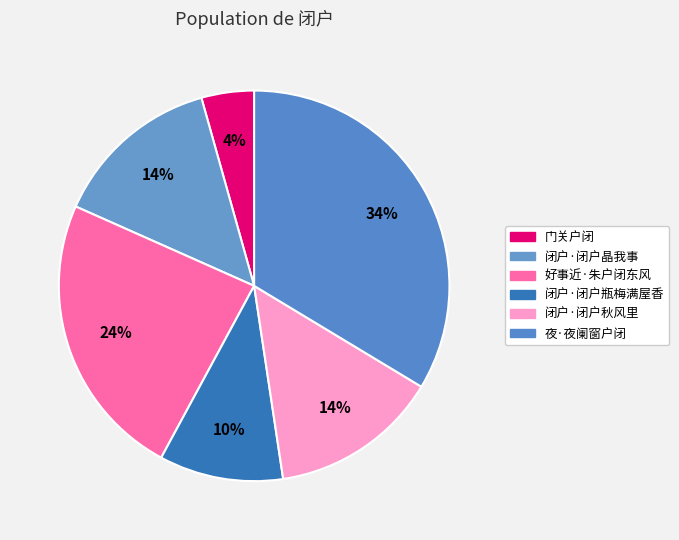

Count the number of slices in the pie.

6